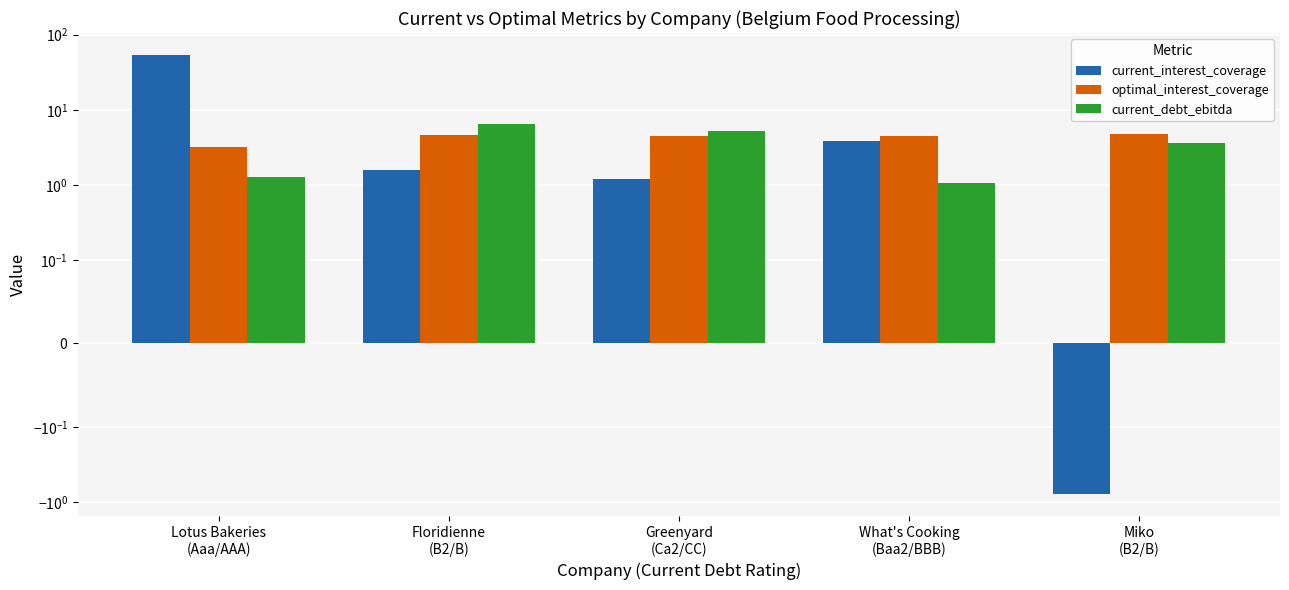

What is the label of the 4th bar from the left?

What's Cooking
(Baa2/BBB)